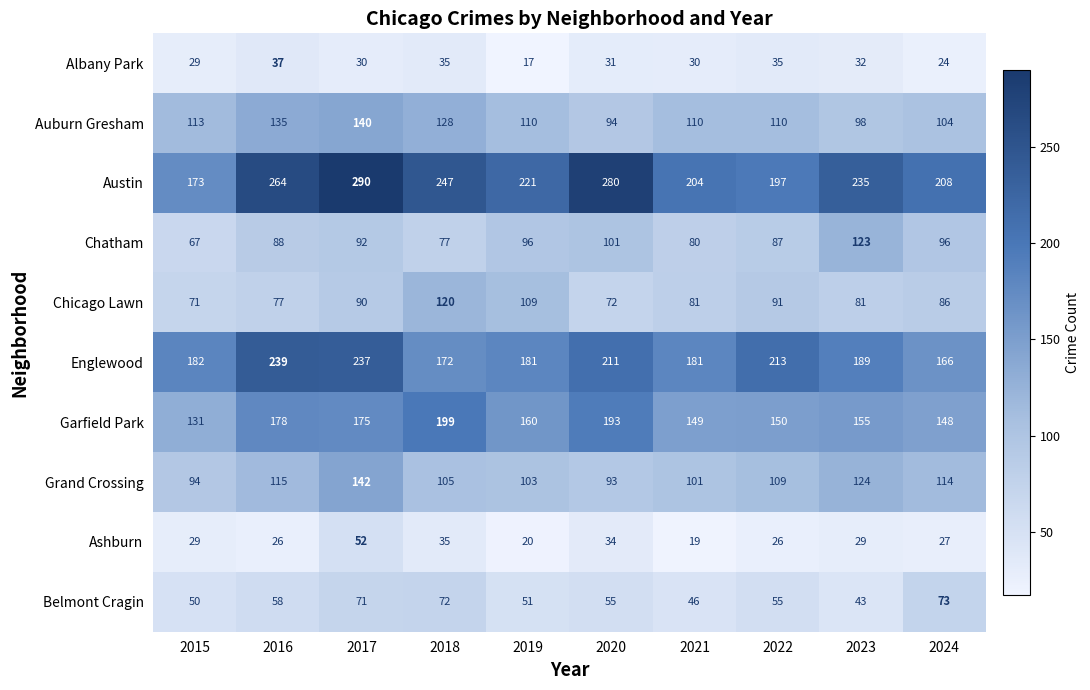

Which series has the widest spread of values?

Austin